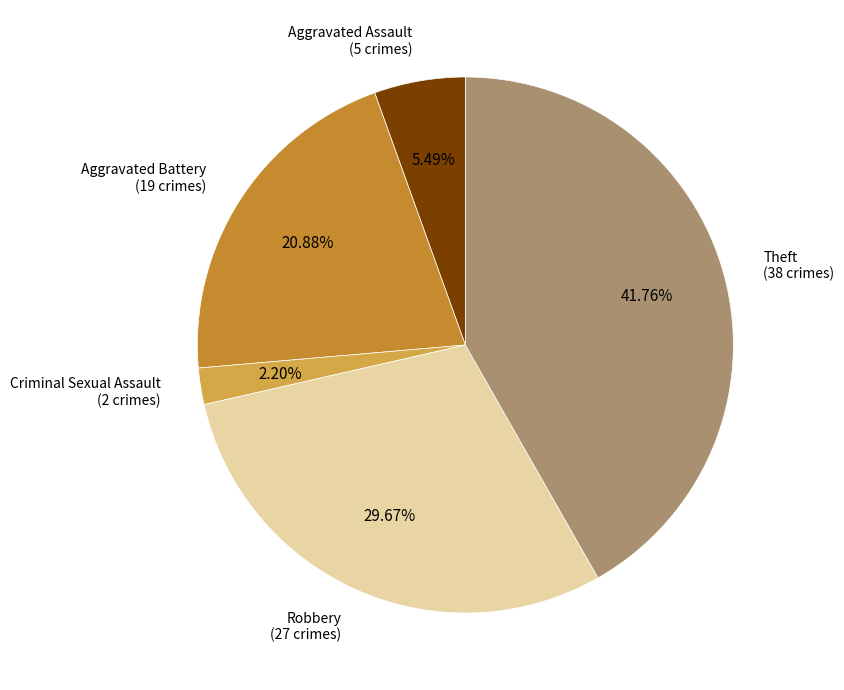

Is there any slice that represents more than half of the pie?

No